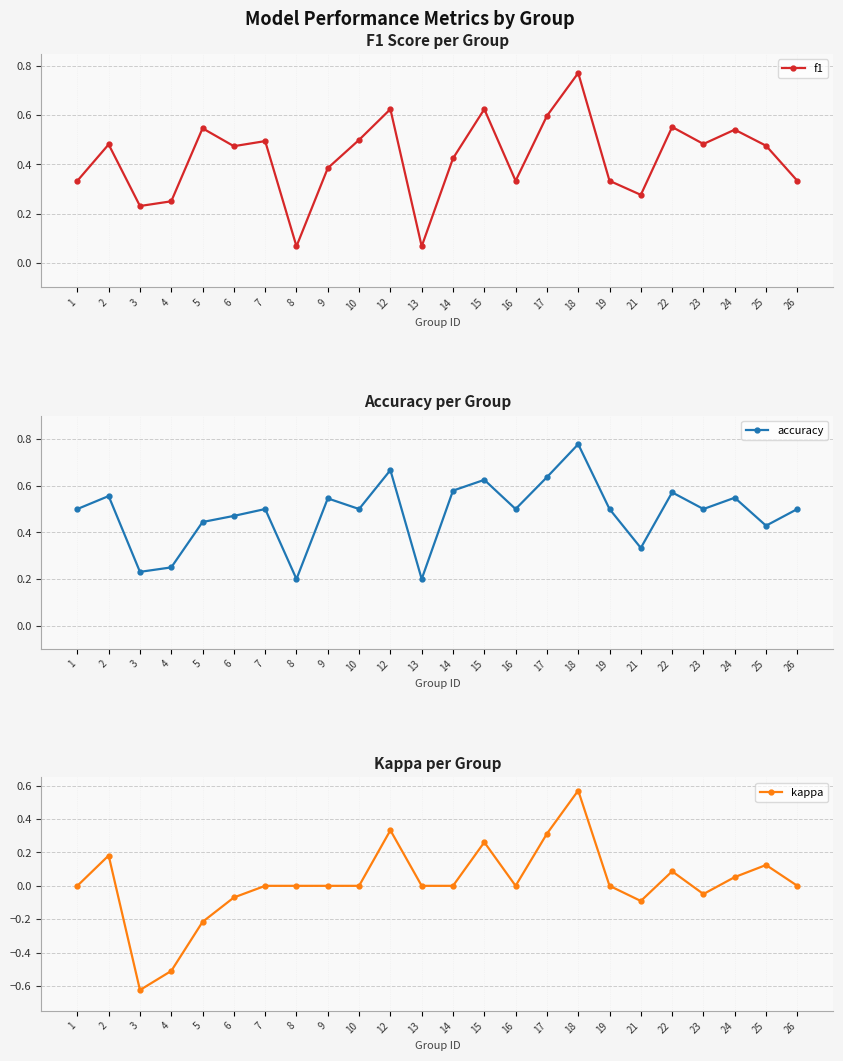

After their last crossing, which series has the higher values: f1 or accuracy?

accuracy